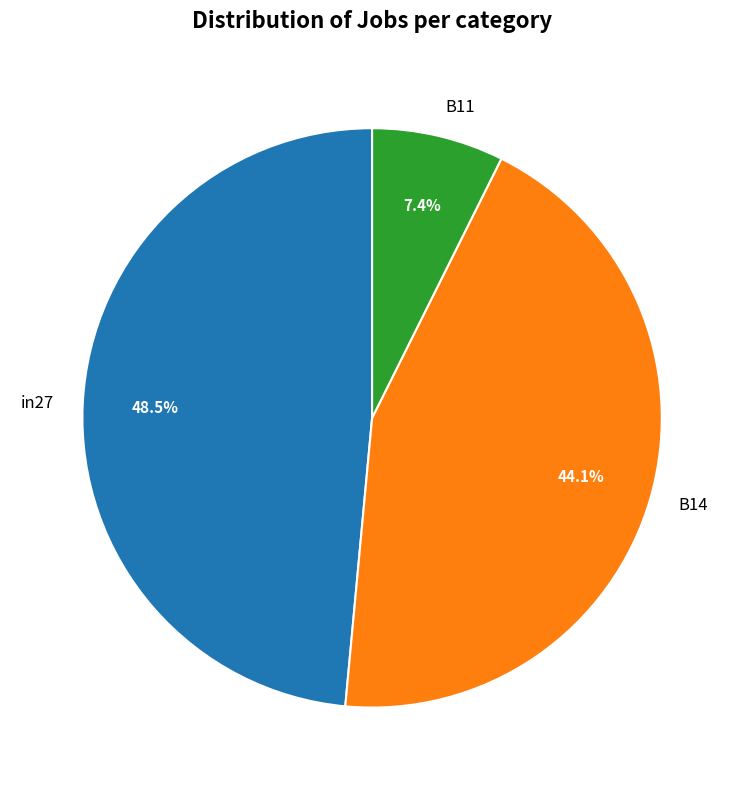

Which slice is the largest?

in27